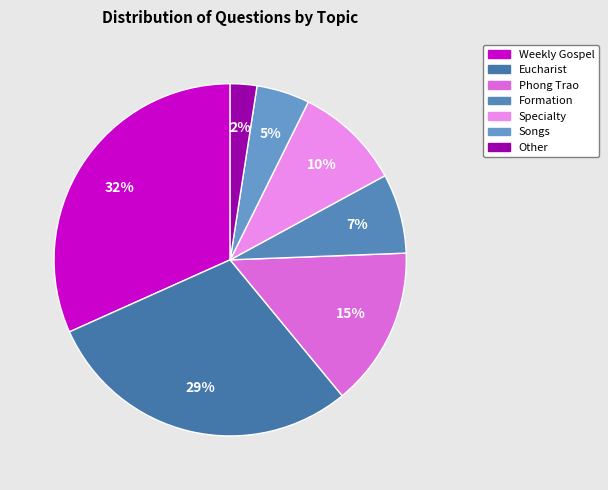

To the nearest percent, what is the combined percentage of Other and Formation?

10%